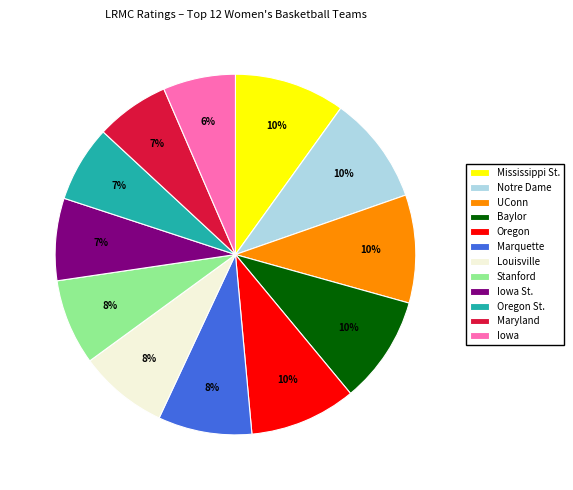

Between Marquette and UConn, which is larger?

UConn